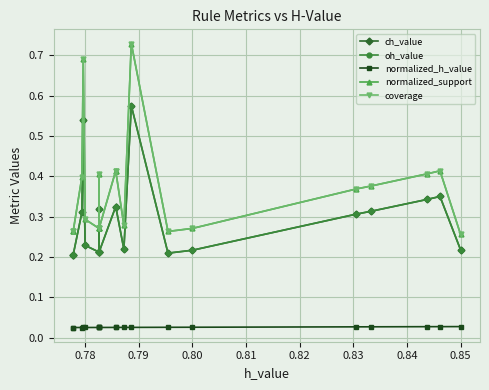

True or false: normalized_support and ch_value cross at least once.

False